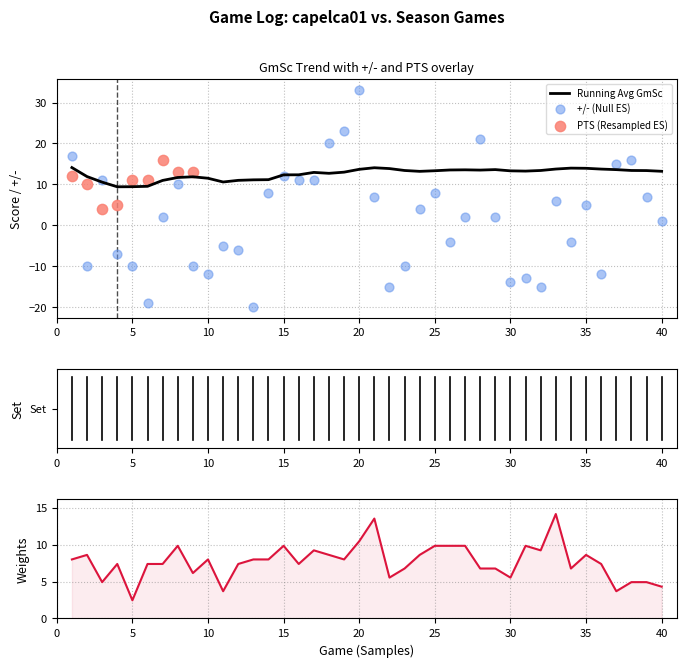

The value of Running Avg GmSc at 40 is 13.2. True or false?

True